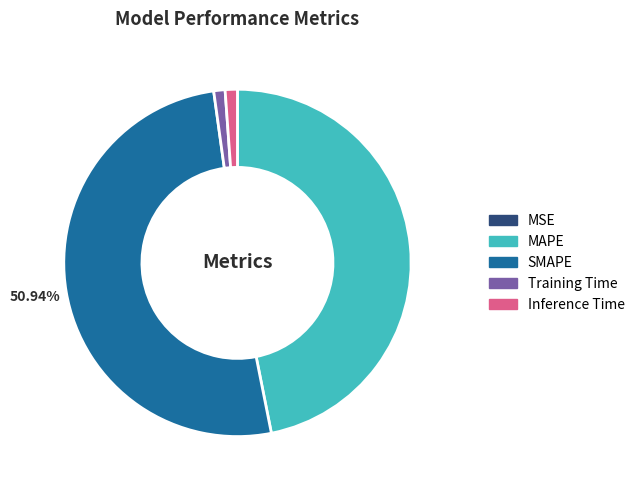

Which category accounts for the majority?

SMAPE